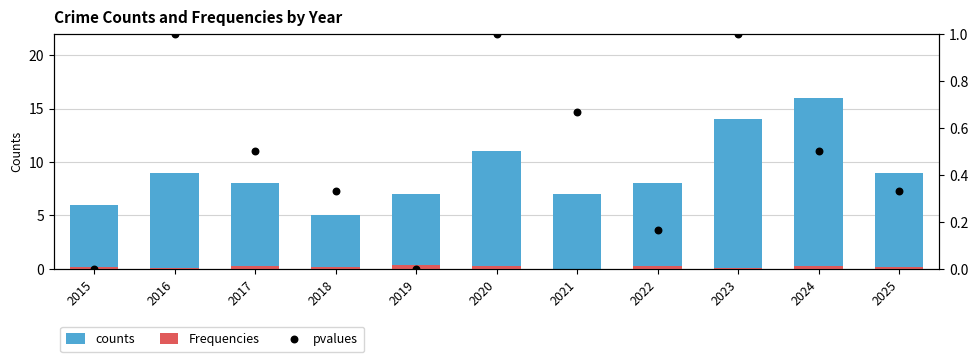

What are all the series names shown in the legend?

counts, Frequencies, pvalues